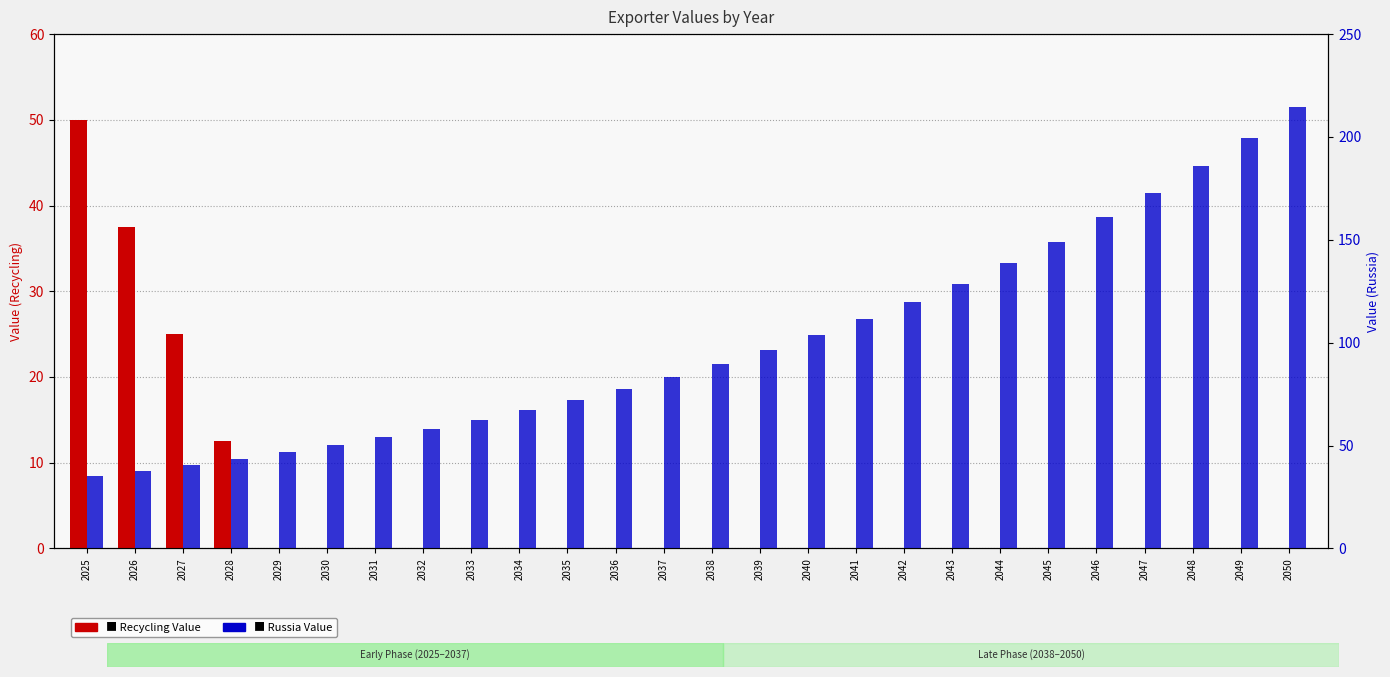

Which series has the largest total across all categories?

Russia